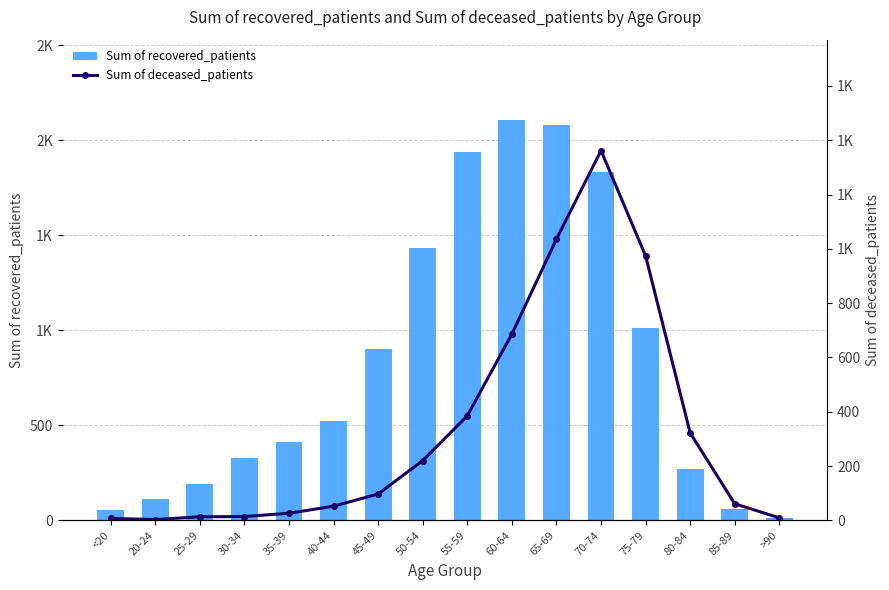

The Sum of recovered_patients series shows 1431 at 50-54. True or false?

True